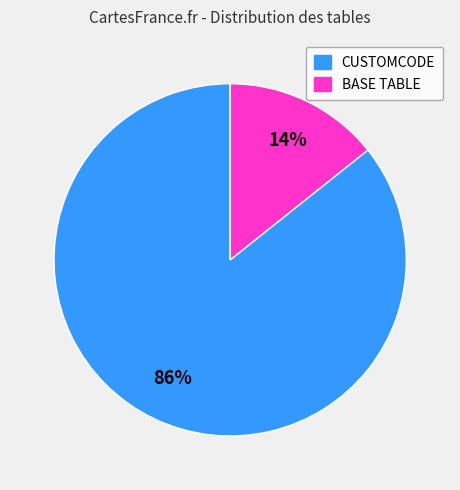

Do BASE TABLE and CUSTOMCODE together represent more than half of the pie?

Yes